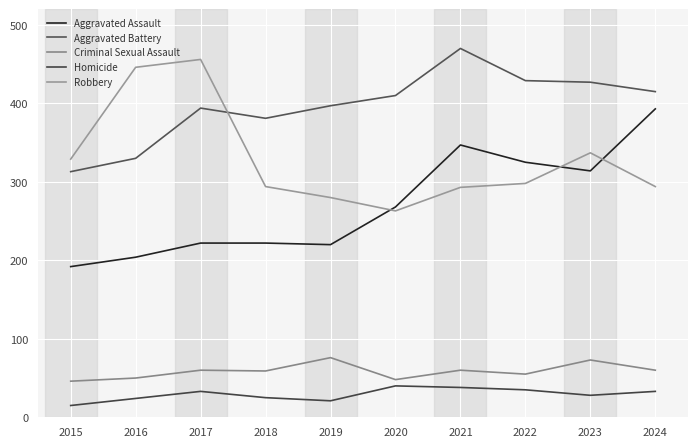

True or false: Robbery has a value of 446 at 2016.

True